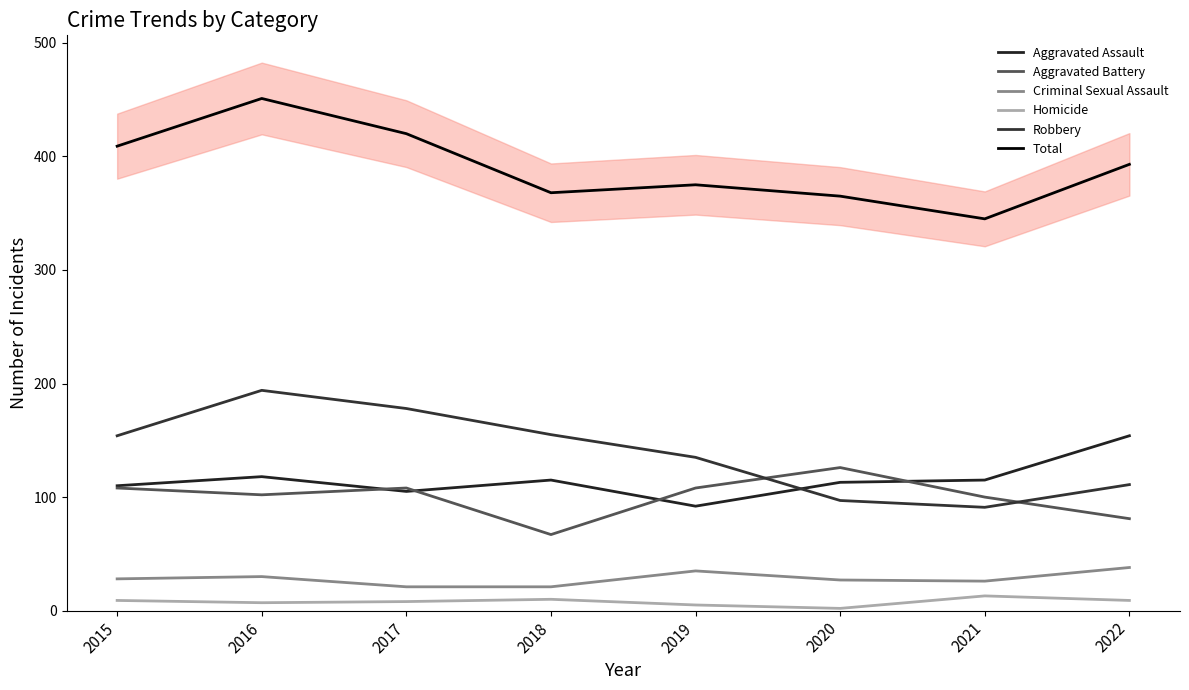

What is the approximate value of Criminal Sexual Assault at 2016, to the nearest 5?

30